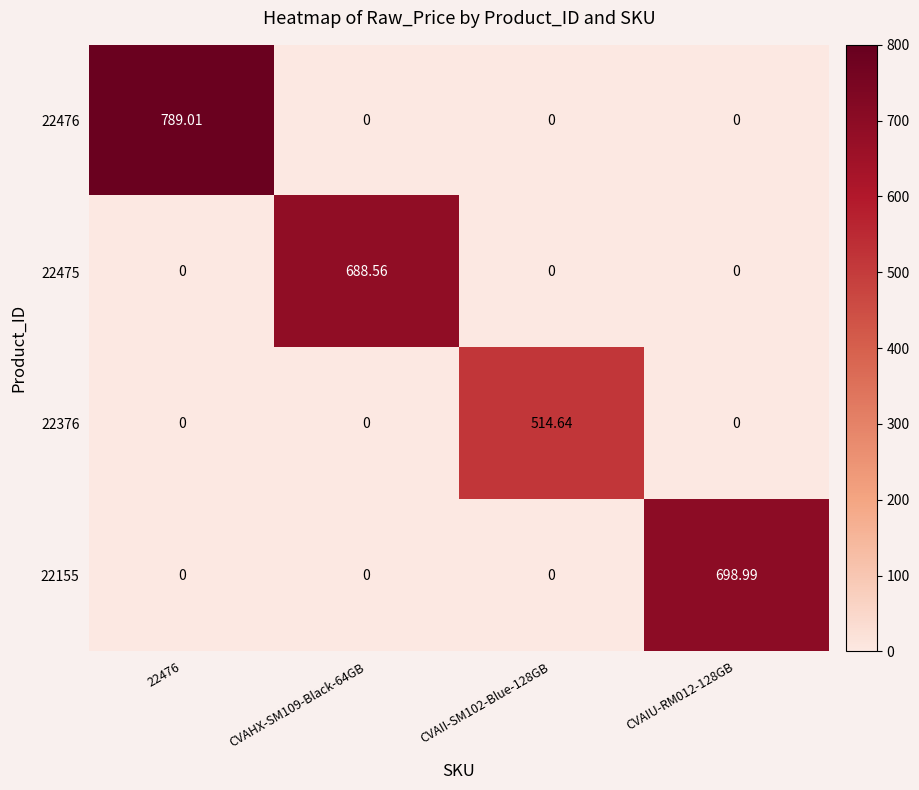

What is the total value across all series at CVAHX-SM109-Black-64GB?

688.6